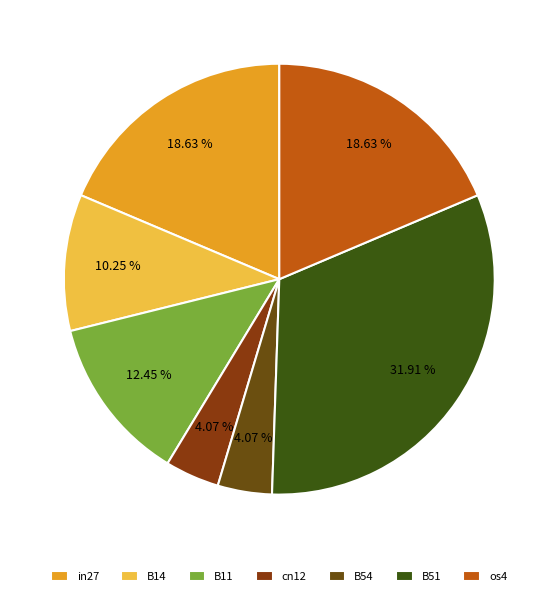

Which slice is the largest?

B51